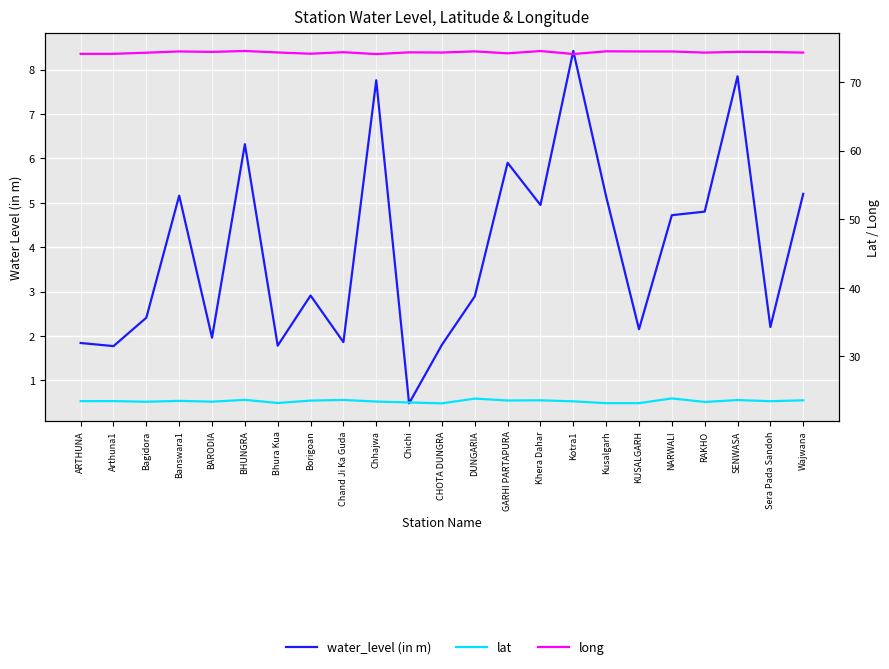

Reading left to right, extract all data points from this chart.

water_level (in m): 1.8	1.8	2.4	5.2	2.0	6.3	1.8	2.9	1.9	7.8	0.5	1.8	2.9	5.9	5.0	8.4	5.1	2.1	4.7	4.8	7.8	2.2	5.2
lat: 23.5	23.5	23.4	23.5	23.4	23.7	23.2	23.6	23.7	23.4	23.3	23.2	23.9	23.6	23.6	23.5	23.2	23.2	23.9	23.4	23.7	23.5	23.6
long: 74.1	74.1	74.3	74.5	74.4	74.5	74.3	74.1	74.3	74.1	74.3	74.3	74.5	74.2	74.5	74.1	74.5	74.5	74.4	74.3	74.4	74.4	74.3